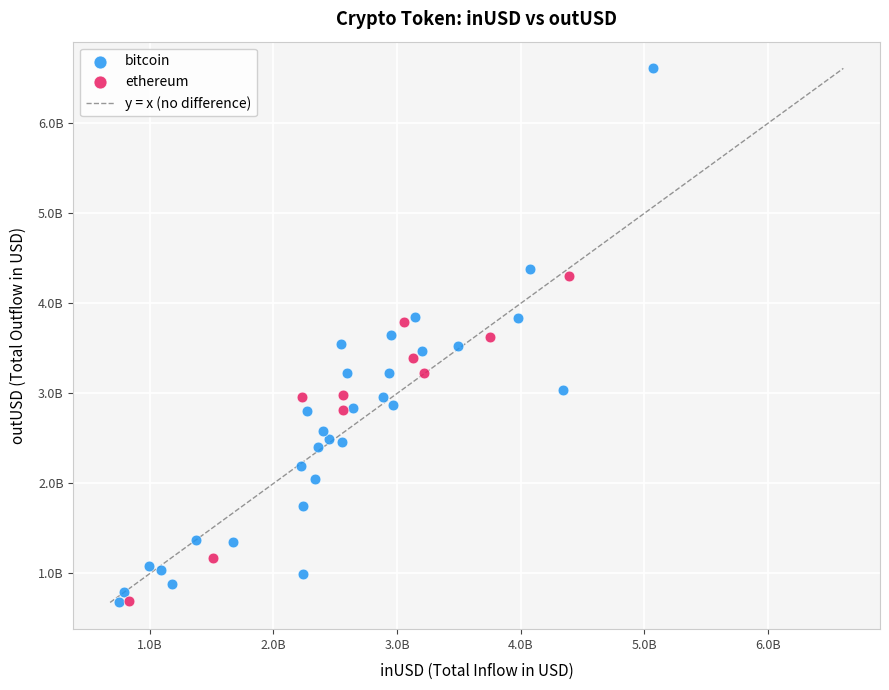

Which series has the largest Y range (max minus min)?

bitcoin